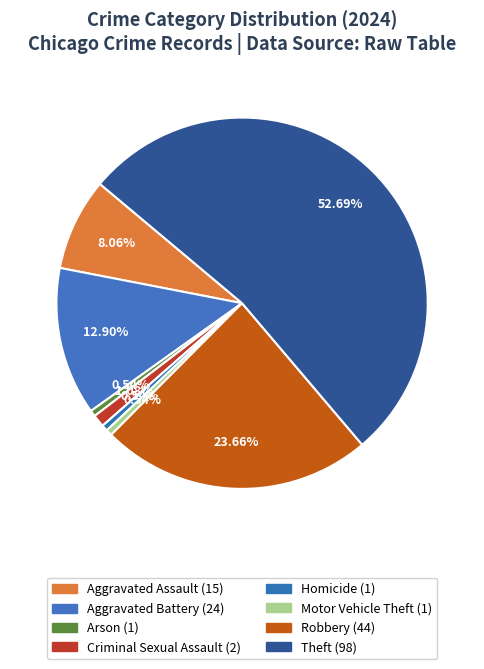

Count the number of slices in the pie.

8